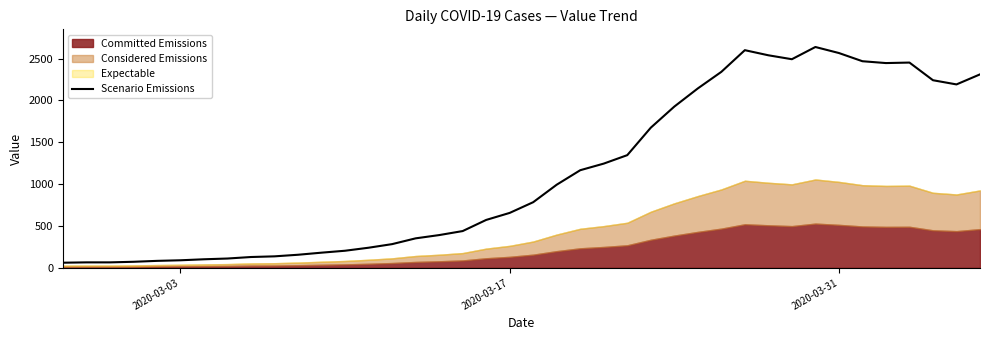

What is the average value?

1124